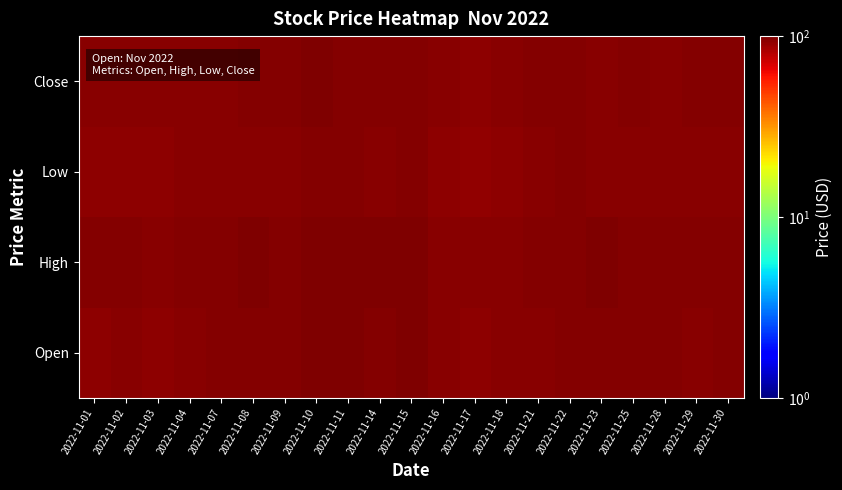

How many distinct data groups are displayed?

4